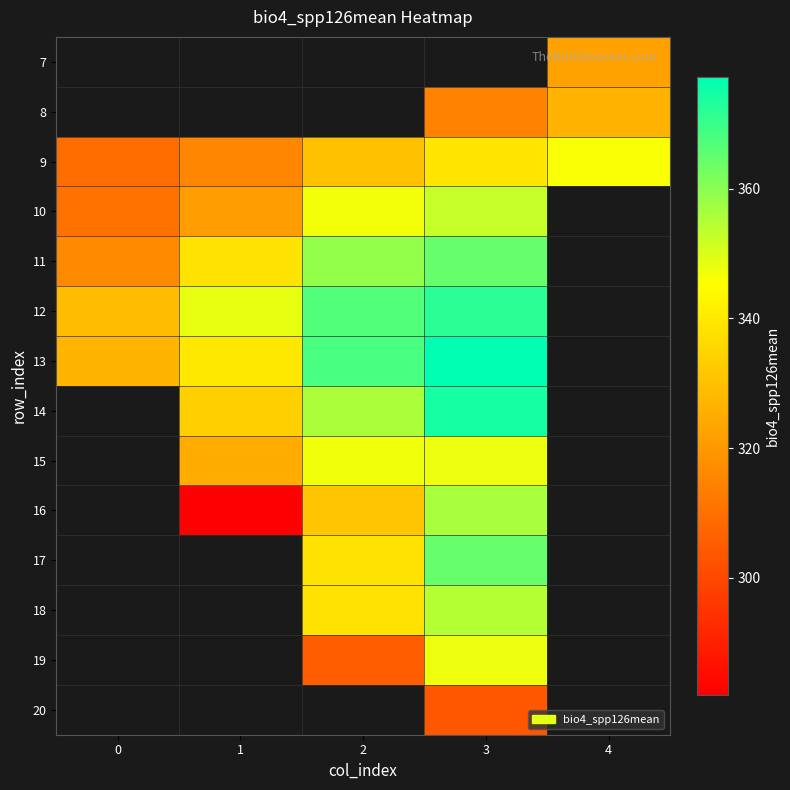

What is the smallest value displayed?

282.0